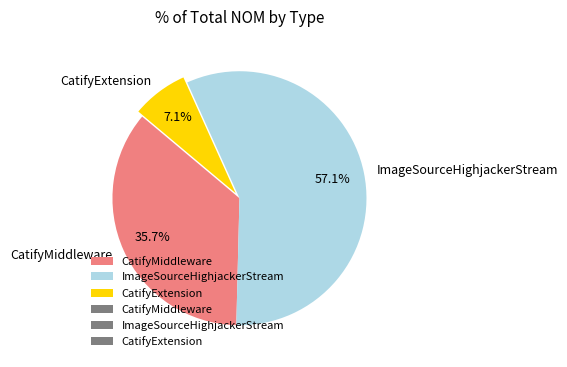

Is the sum of CatifyExtension and CatifyMiddleware greater than half?

No